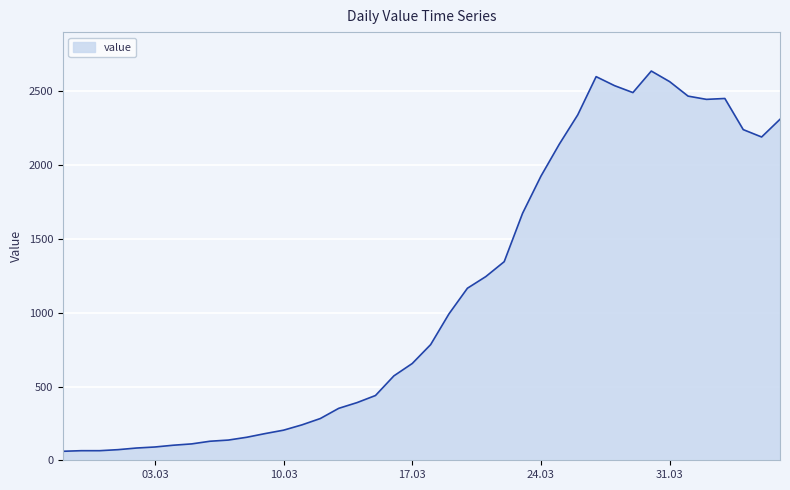

What is the sum of all values?

44951